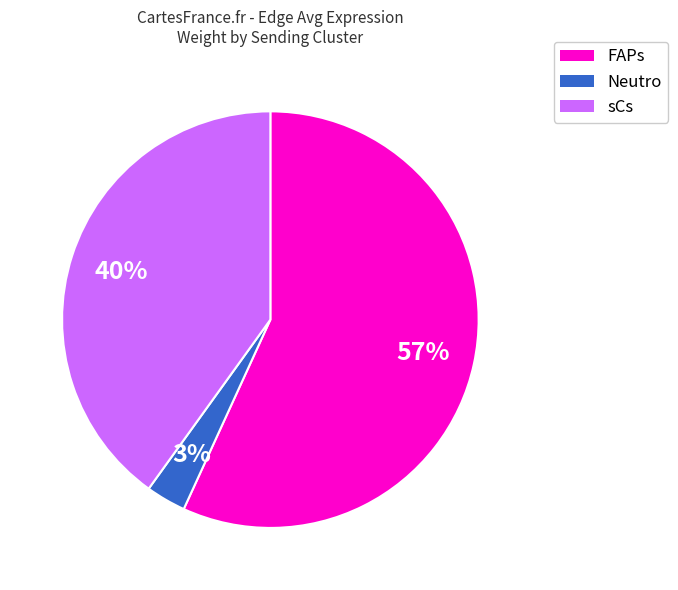

To the nearest percent, what percentage of the pie is Neutro?

3%